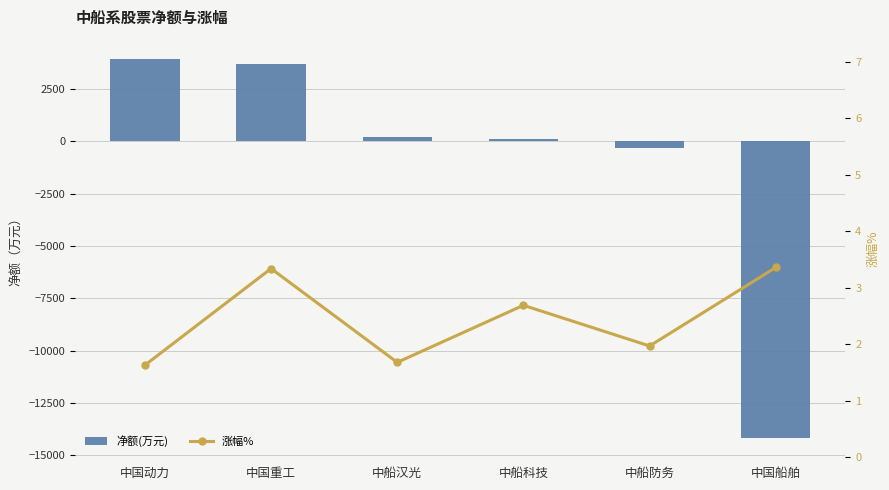

Reading left to right, list all the values displayed in this chart.

净额(万元): 3950.9	3674.2	204.3	100.8	-329.6	-14188.7
涨幅%: 1.6	3.3	1.7	2.7	2.0	3.4